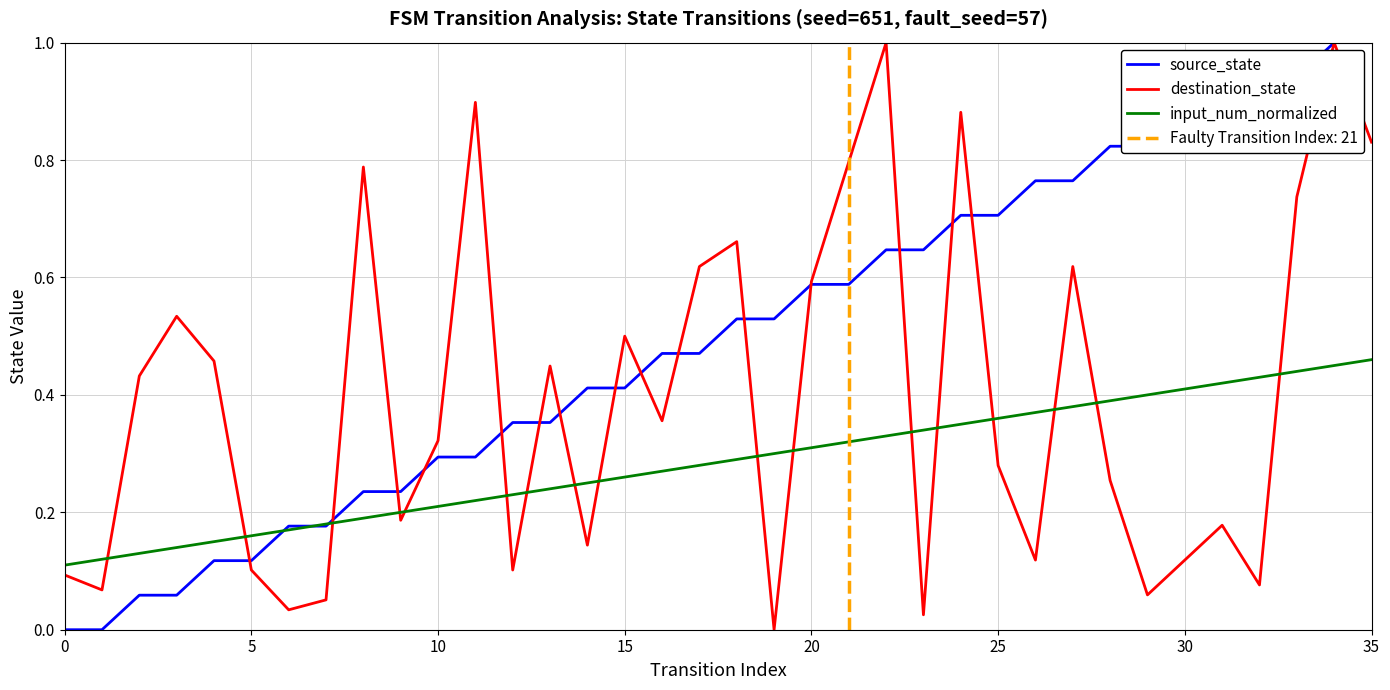

Which series has the widest spread of values?

source_state